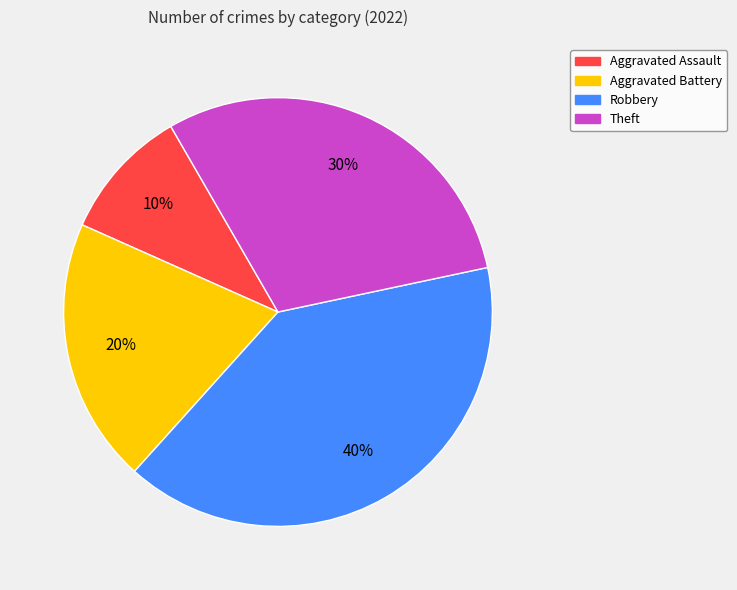

Combined, do Aggravated Assault and Theft account for over 50%?

No